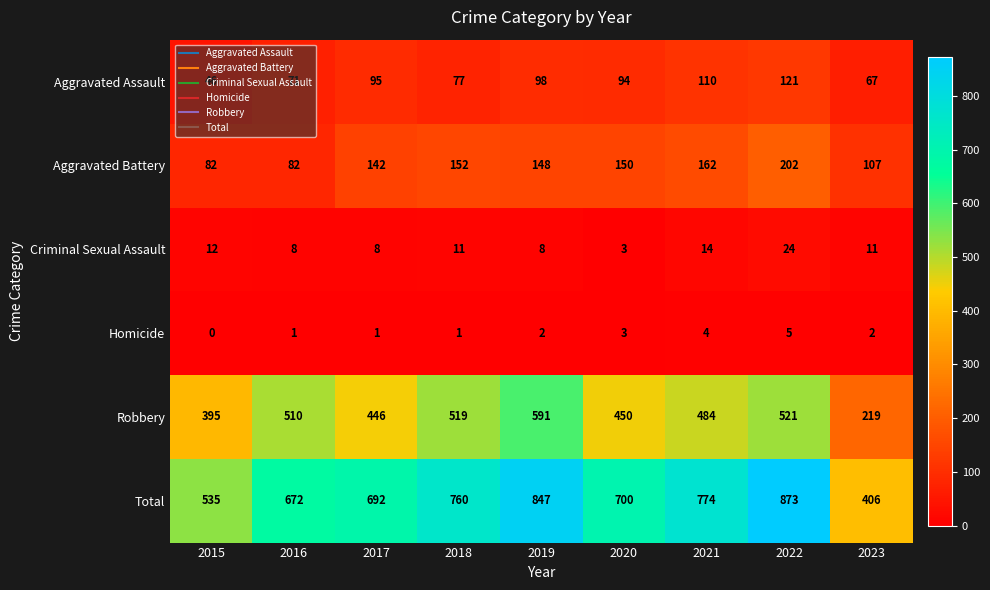

Where does the Total series first go above 700?

2018